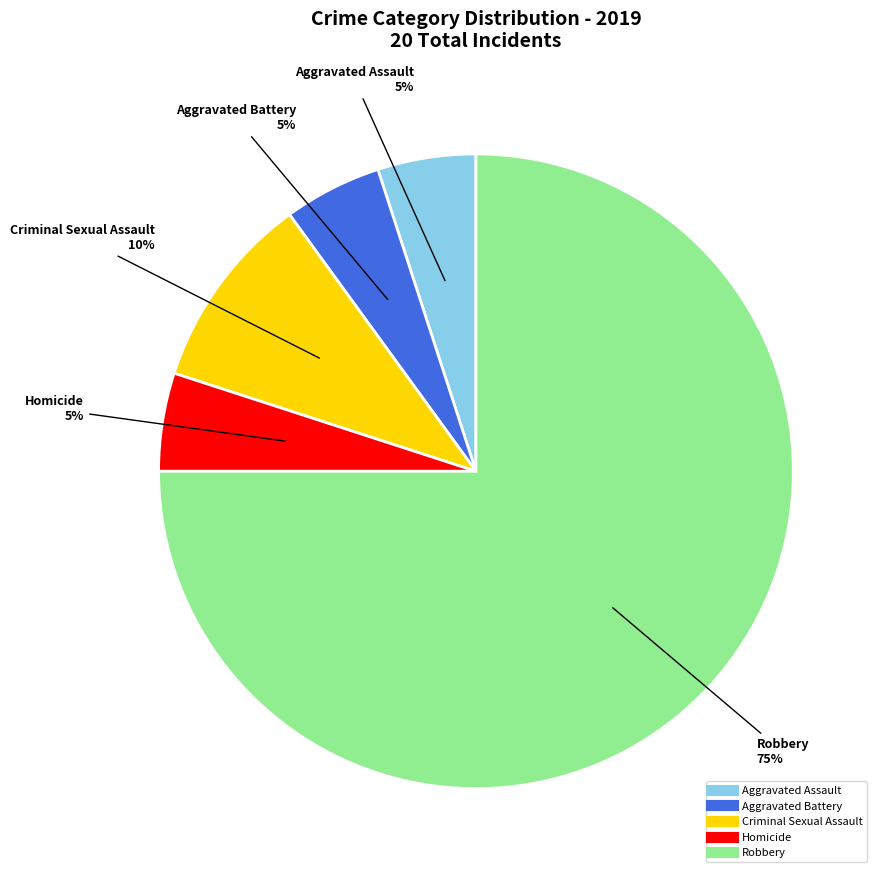

What percentage is the Aggravated Battery slice, to the nearest percent?

5%